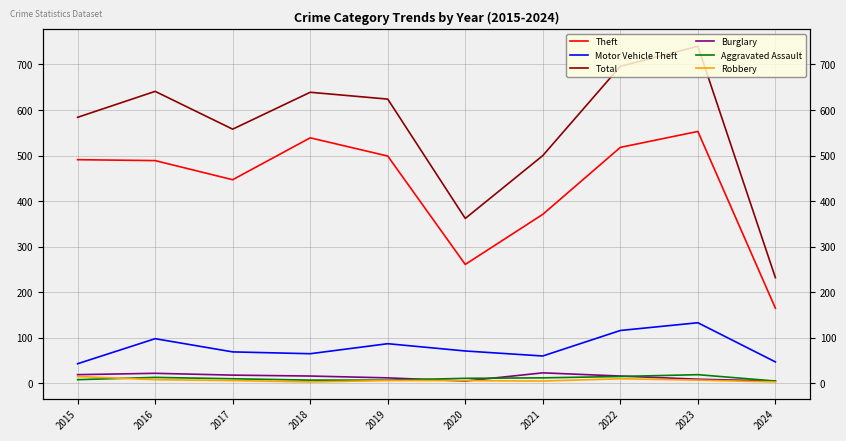

Is this an area chart (filled region under the line)?

No